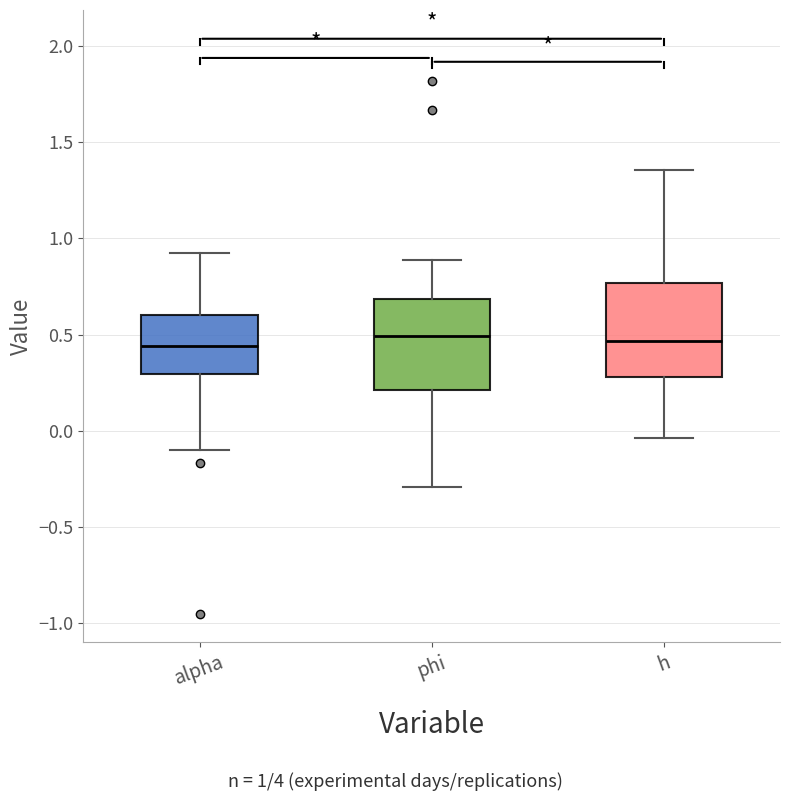

Reading left to right, transcribe this box plot: for each box, give where its median line is, the range the box spans, and where its two whiskers end, as read against the y-axis. The values are not printed on the chart, so give them approximately, as read against the axis.

alpha: median 0.45, box 0.30 to 0.60, whiskers -0.10 to 0.90
phi: median 0.50, box 0.20 to 0.70, whiskers -0.30 to 0.90
h: median 0.45, box 0.30 to 0.75, whiskers -0.05 to 1.35